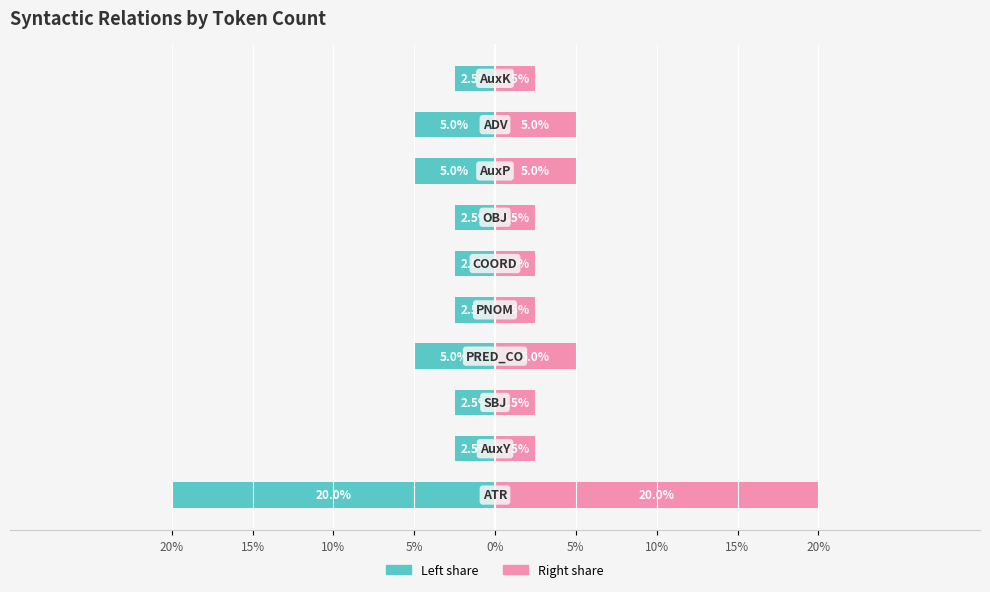

At how many categories does at least one series exceed 14?

1